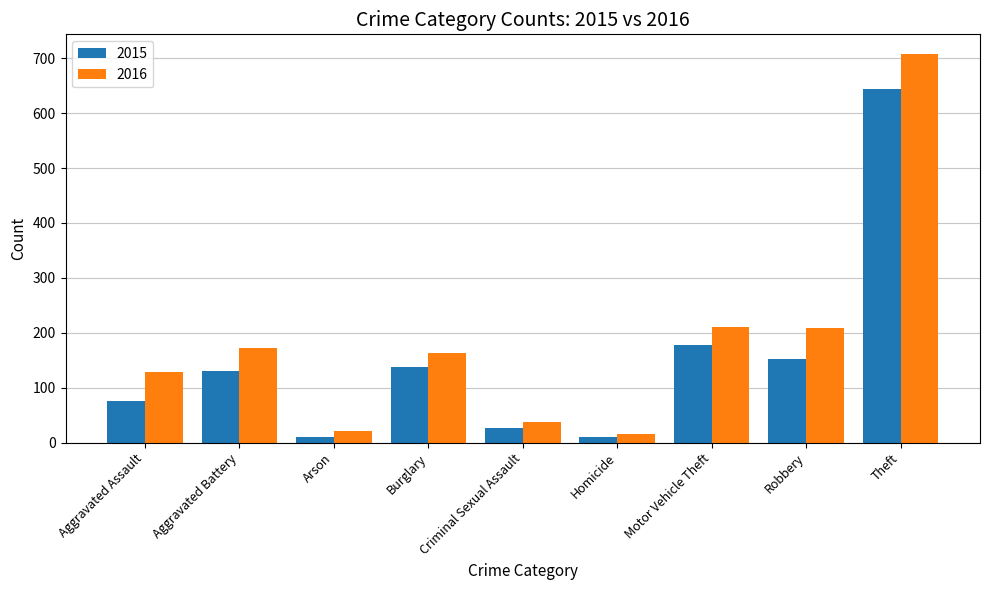

Which series changed the most between Aggravated Assault and Robbery?

2016